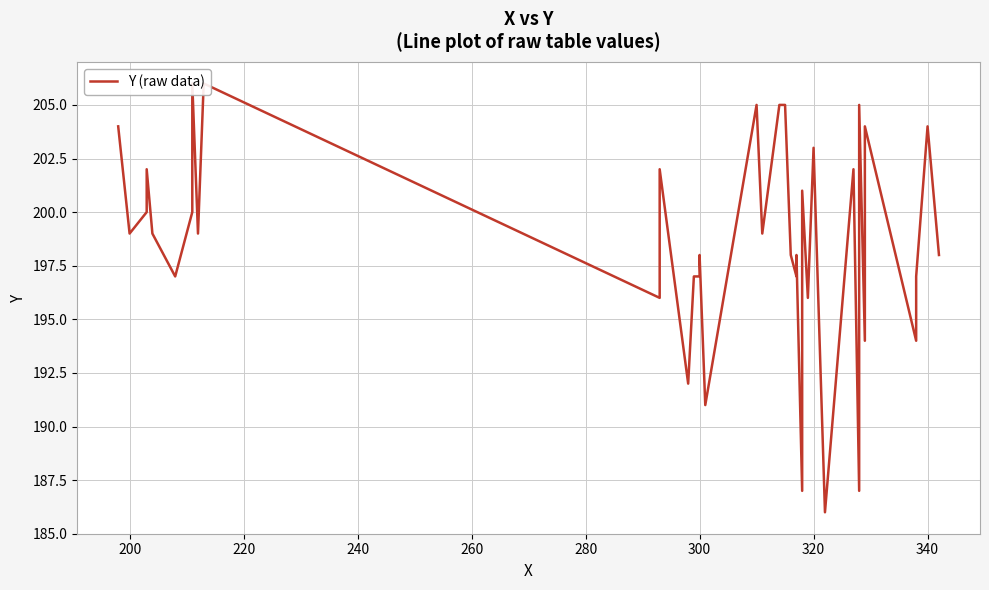

The value at 360 is 286. True or false?

False